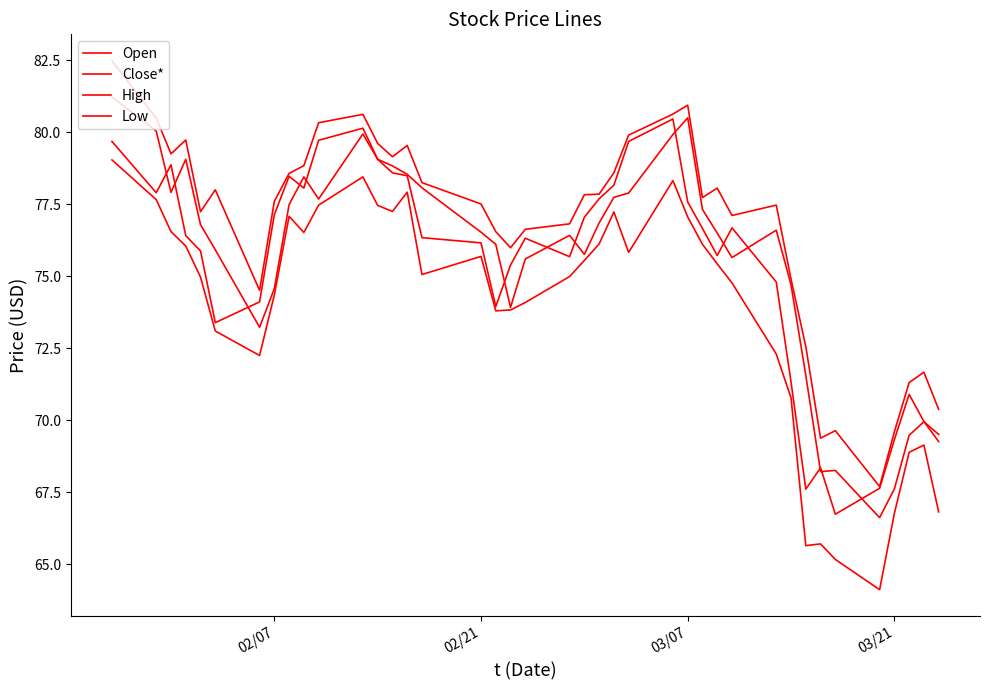

What is the difference between the maximum and minimum values in the Open series?

14.6